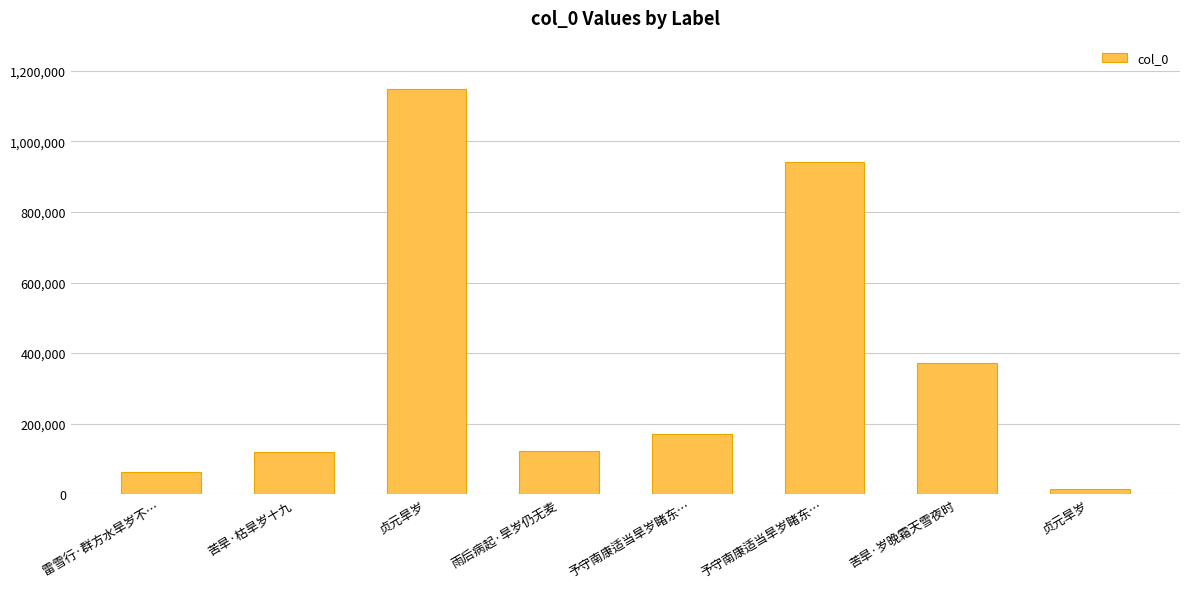

Reading right to left, list all the values displayed in this chart.

15443	371442	940508	169735	121884	1147959	120616	62784